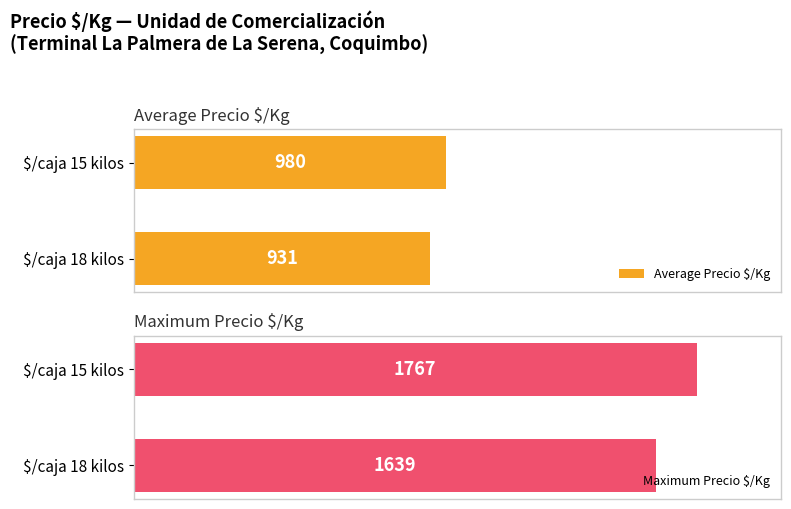

At which label does Average Precio $/Kg reach its minimum?

$/caja 18 kilos